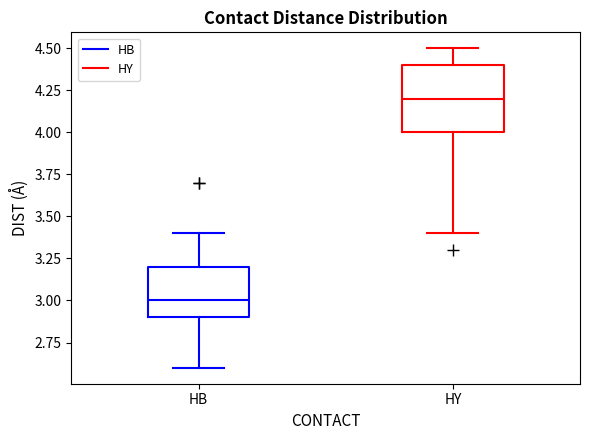

Where does the upper whisker of the box for HB end on the y-axis? The values are not printed on the chart, so give them approximately, as read against the axis.

3.4